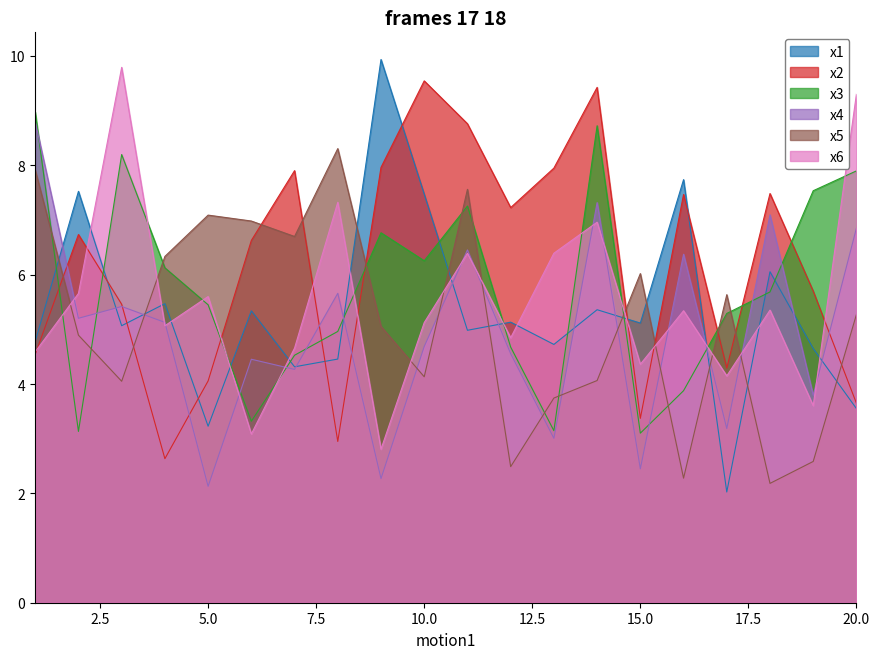

Which category has the highest value in the x5 series?

8